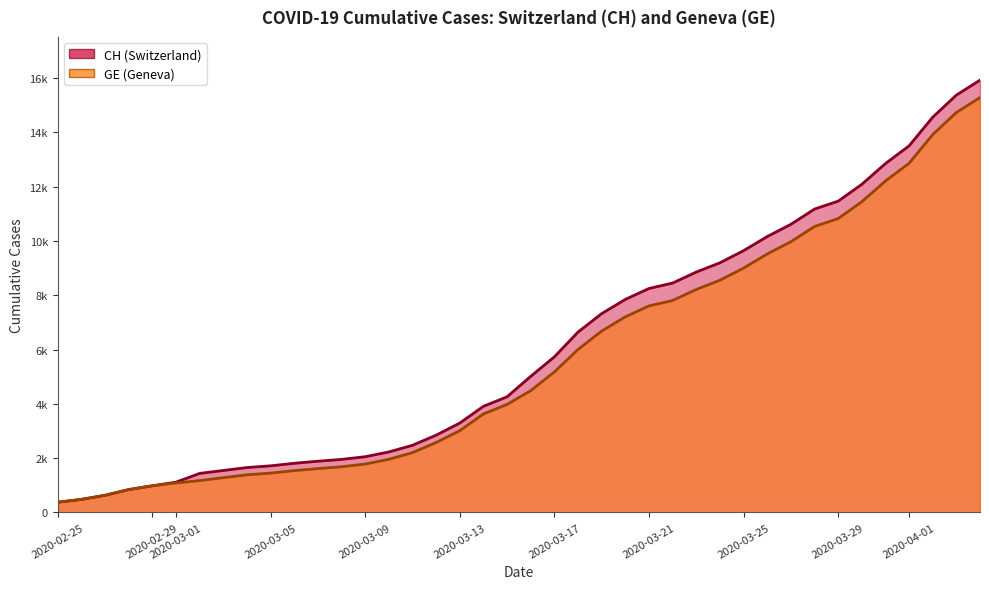

Which category has the lowest value across all series?

2020-02-25